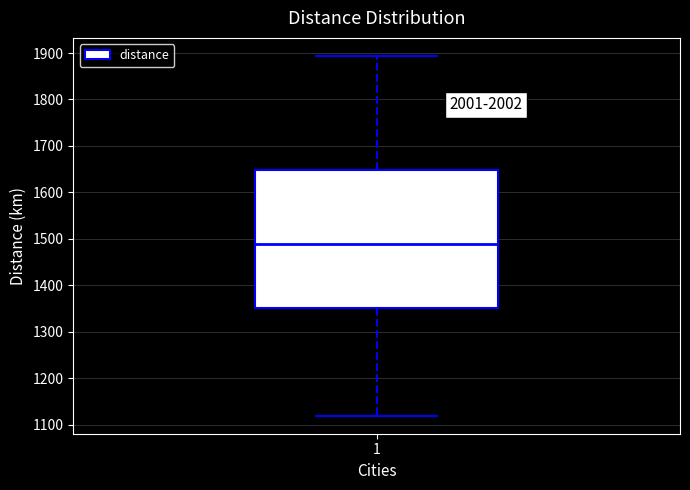

Transcribe this box plot: give where the median line is, the range the box spans, and where the two whiskers end, as read against the y-axis. The values are not printed on the chart, so give them approximately, as read against the axis.

median 1490, box 1350 to 1650, whiskers 1120 to 1890